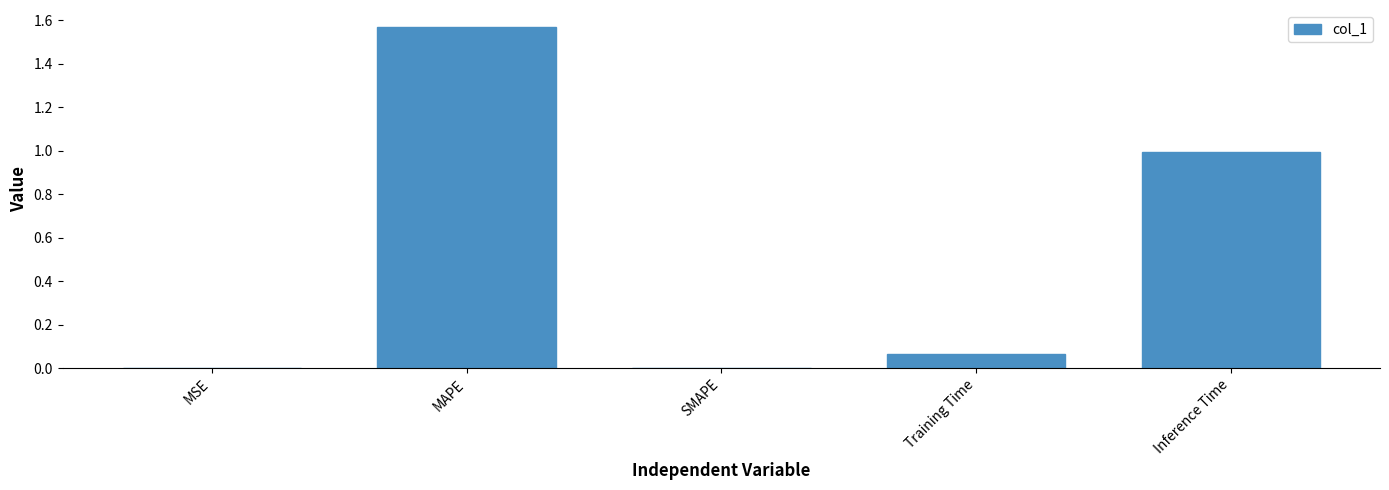

Which category has the highest value across all series?

MAPE